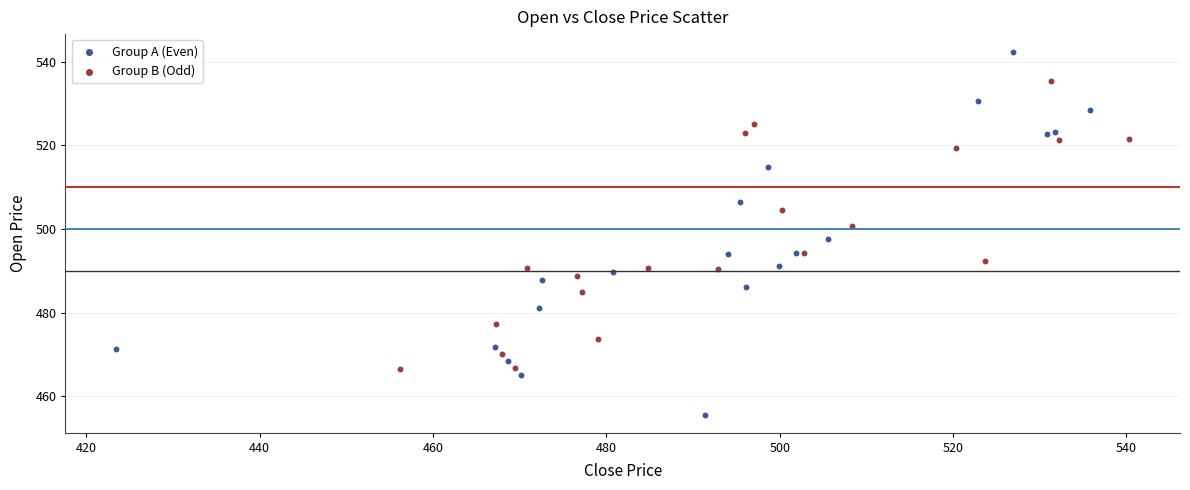

What are all the series names shown in the legend?

Group A (Even), Group B (Odd)